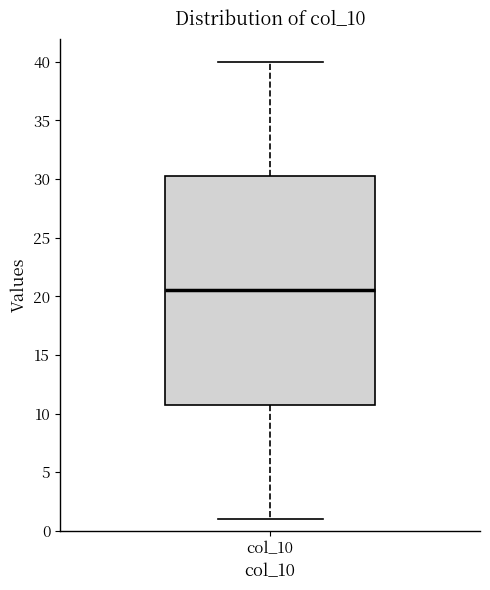

Transcribe this box plot: give where the median line is, the range the box spans, and where the two whiskers end, as read against the y-axis. The values are not printed on the chart, so give them approximately, as read against the axis.

median 20.5, box 11.0 to 30.5, whiskers 1.0 to 40.0